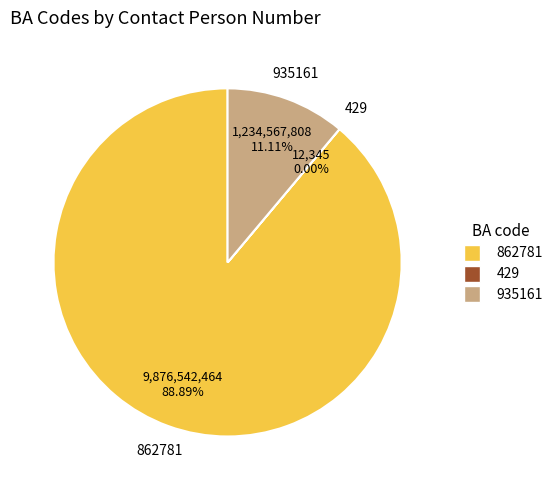

Is there any slice that represents more than half of the pie?

Yes